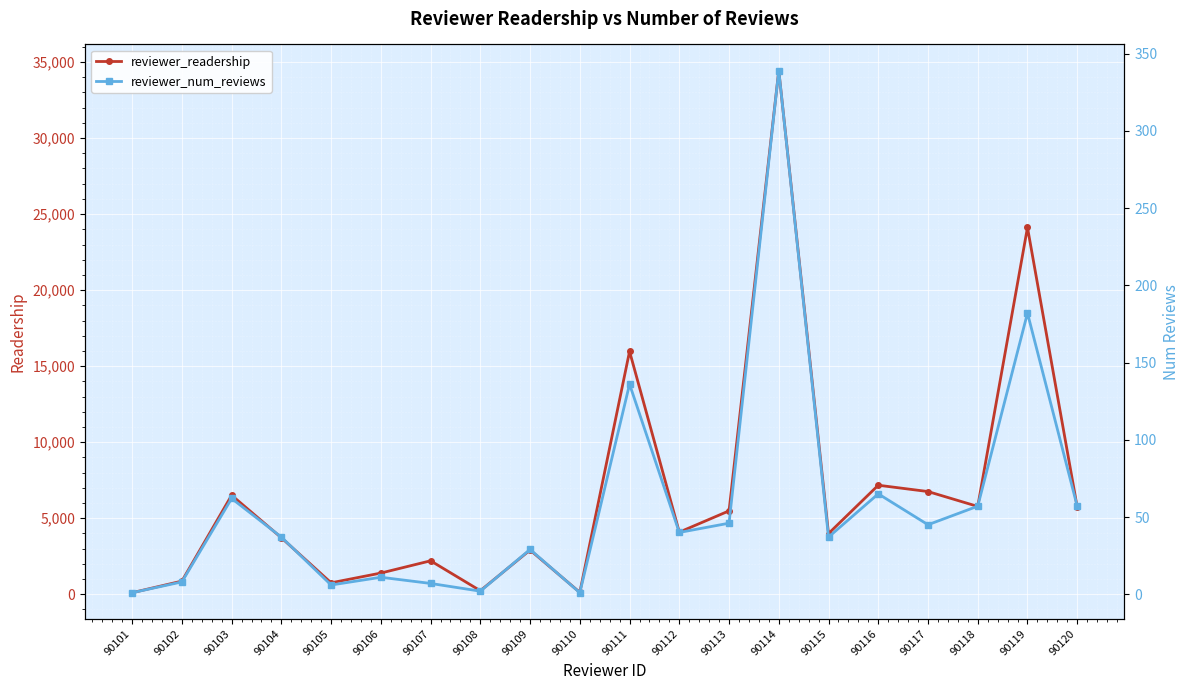

Where is the first local minimum for reviewer_readership?

90105